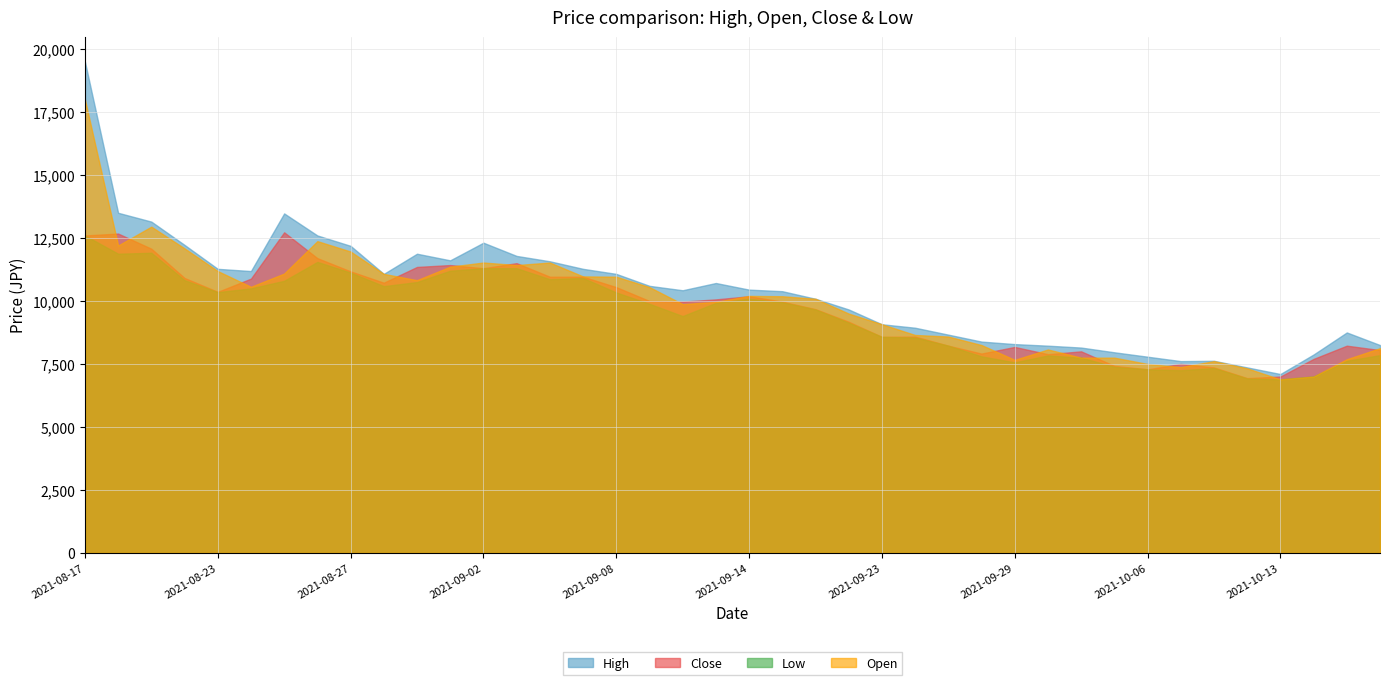

Is the value of Close at 2021-10-08 greater than the value of High at 2021-08-27?

No